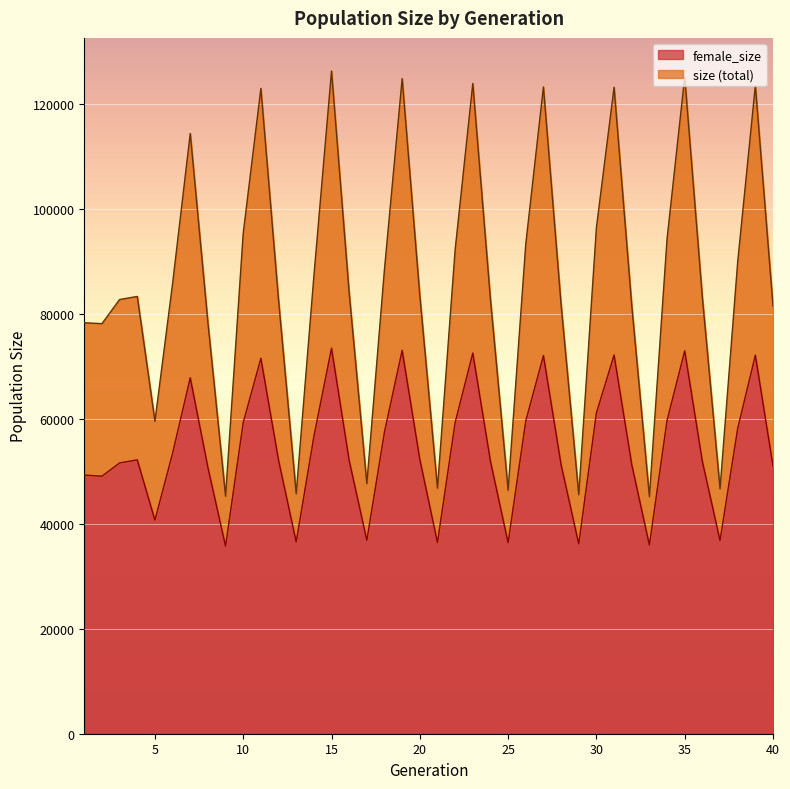

At 28, list the series in order from largest to smallest.

size, female_size